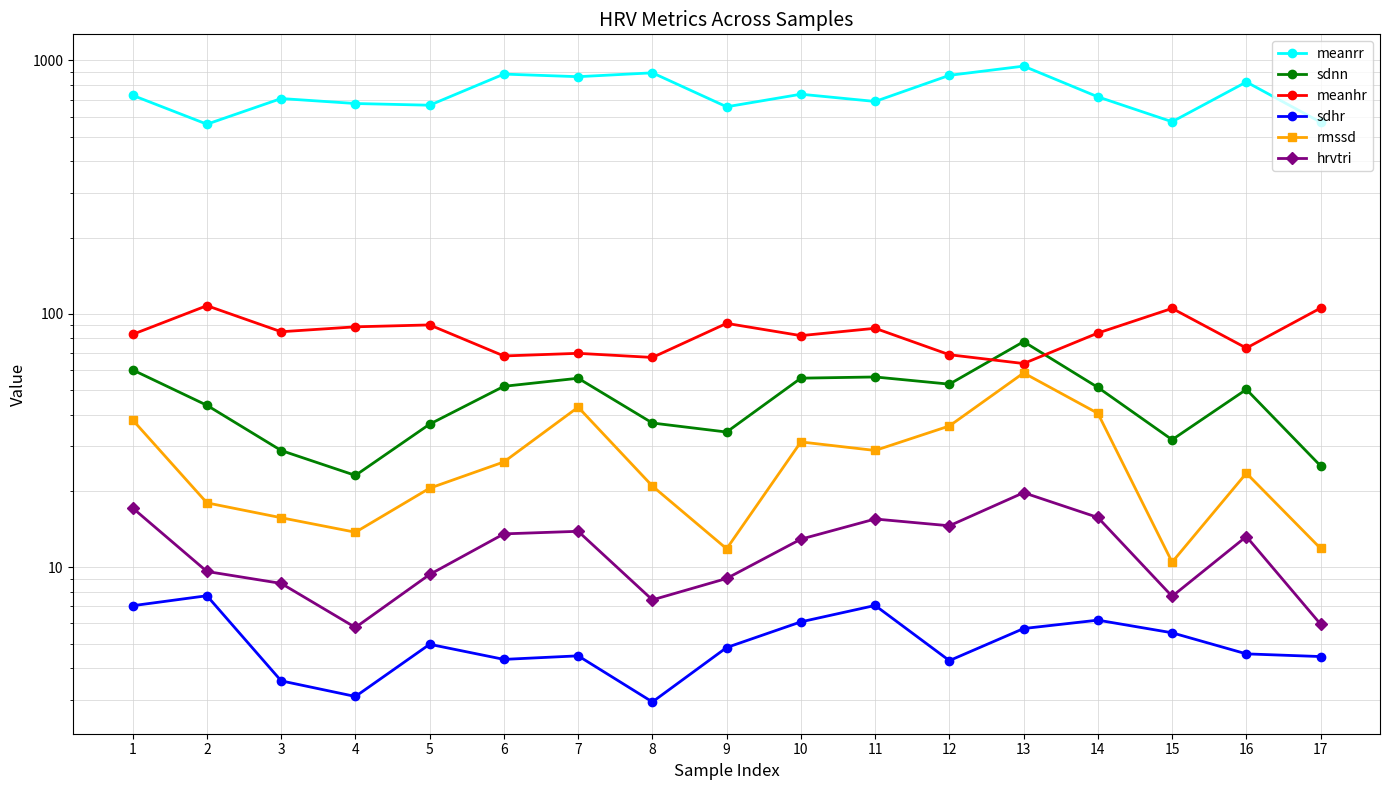

What is the sum of the meanhr values at 6 and 17?

173.6